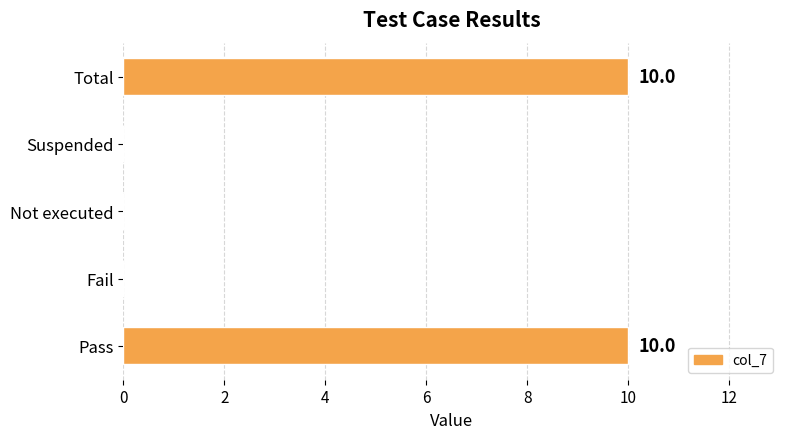

What is the sum of the values at Not executed and Total?

10